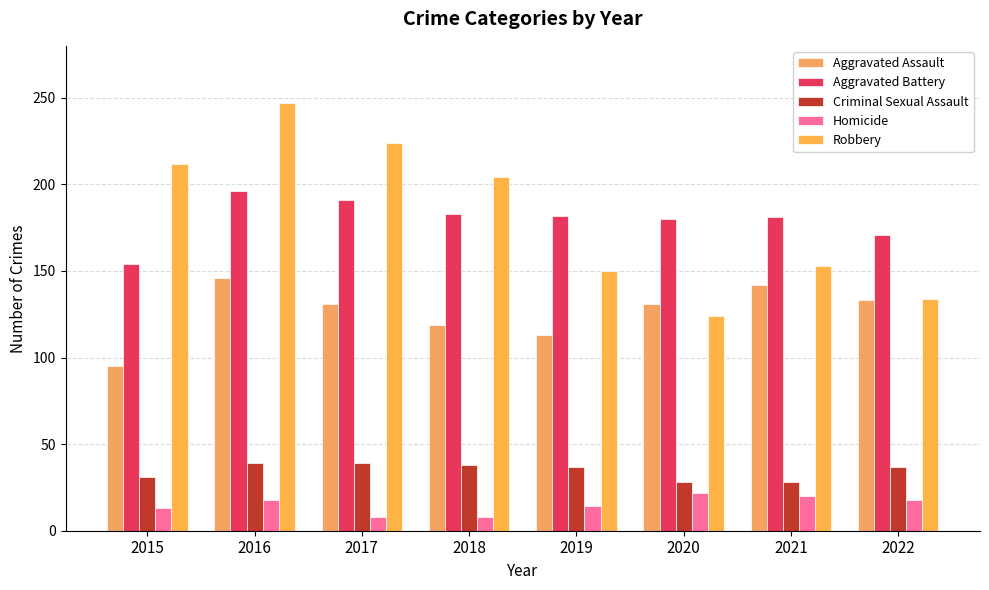

Is it true that Robbery equals 50 at 2018?

False